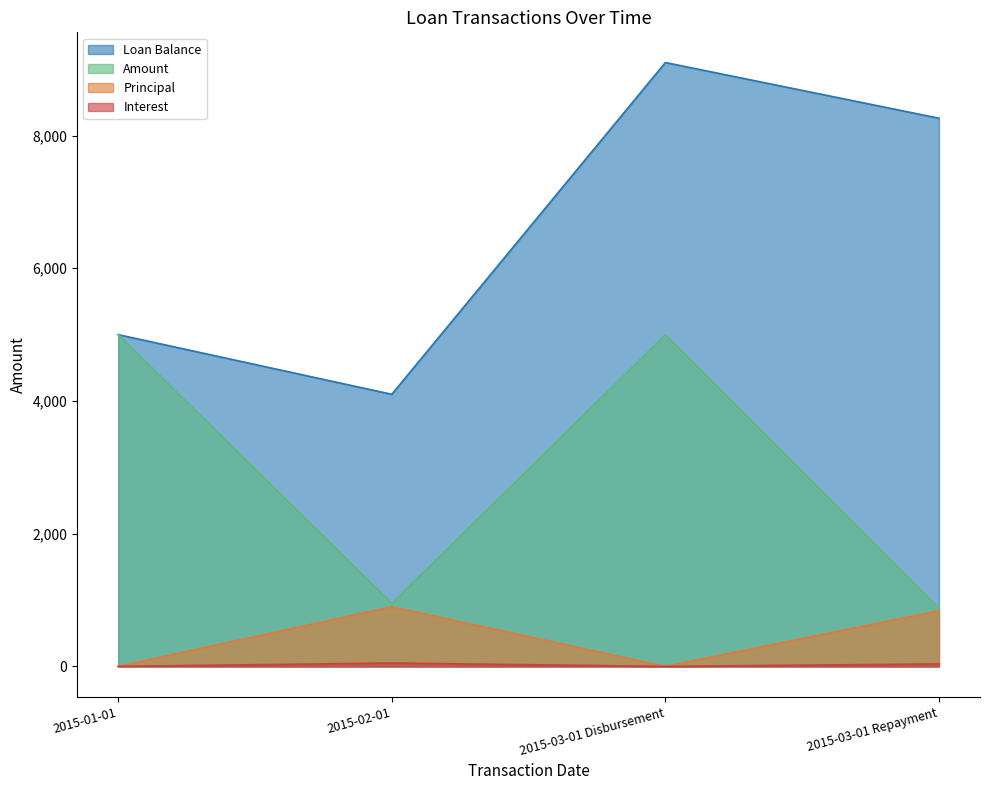

What is the label of the 4th point from the right?

2015-01-01